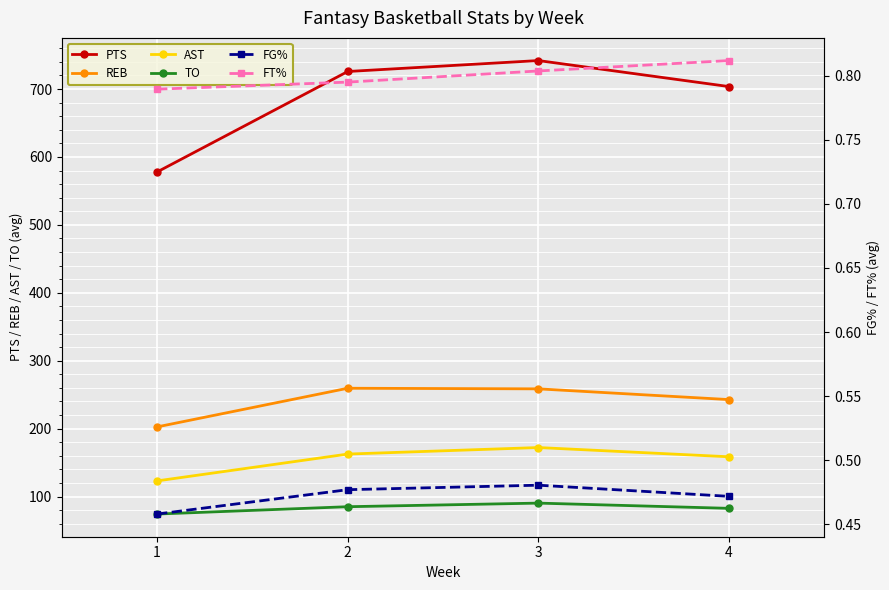

Count the number of data series in this chart.

6